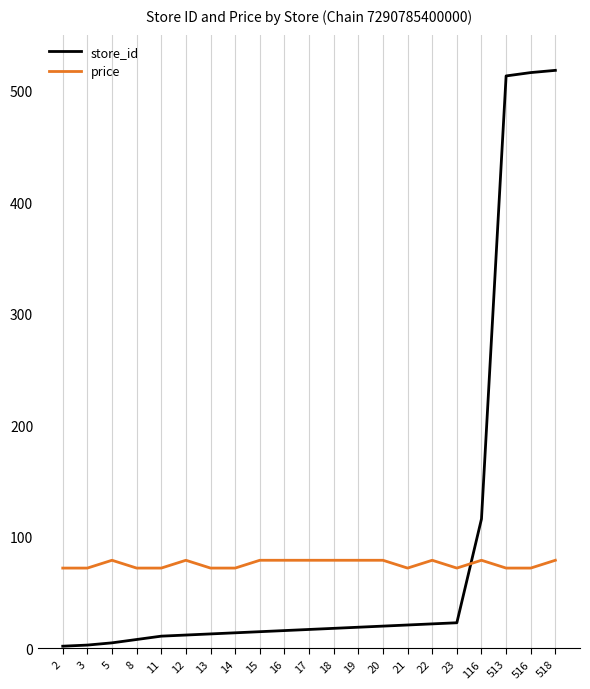

What is the maximum value for price?

79